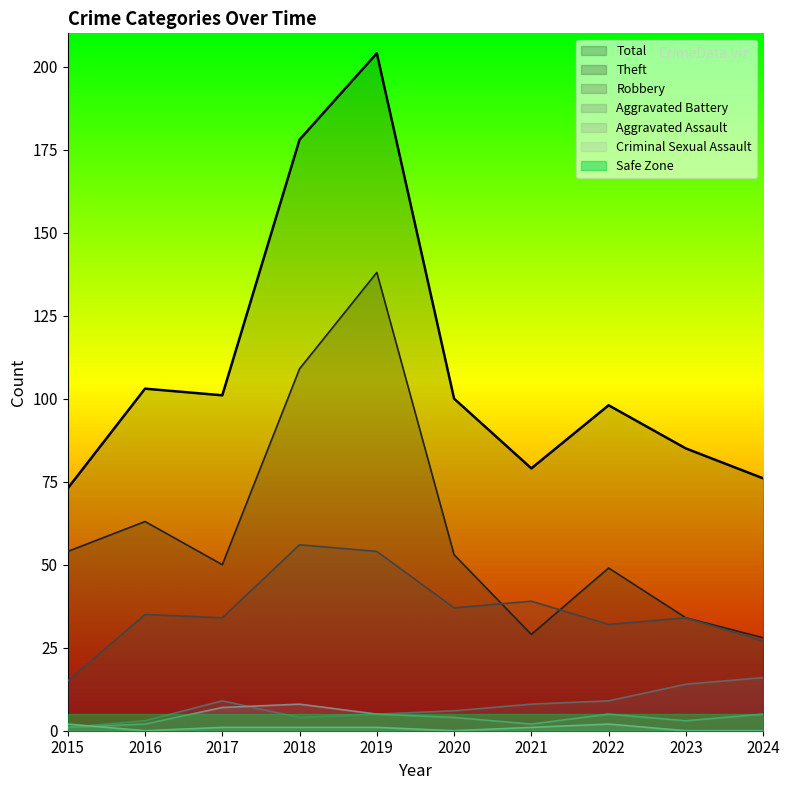

Is it true that Robbery equals 75 at 2018?

False